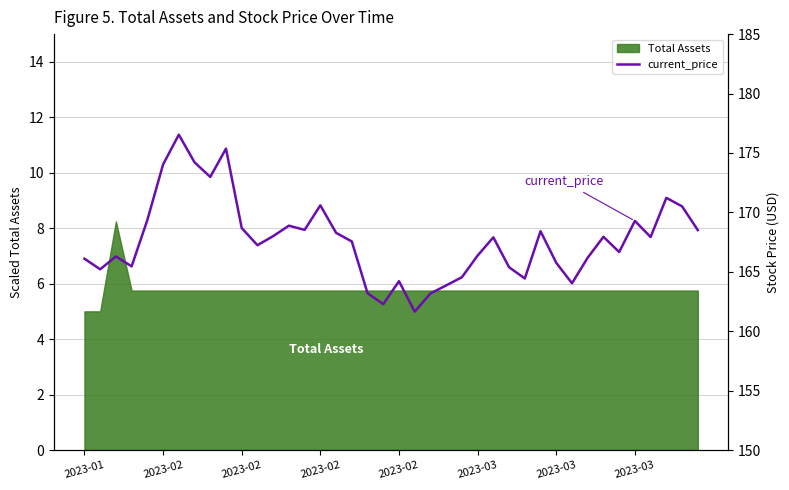

What is the maximum value shown in the chart?

176.5